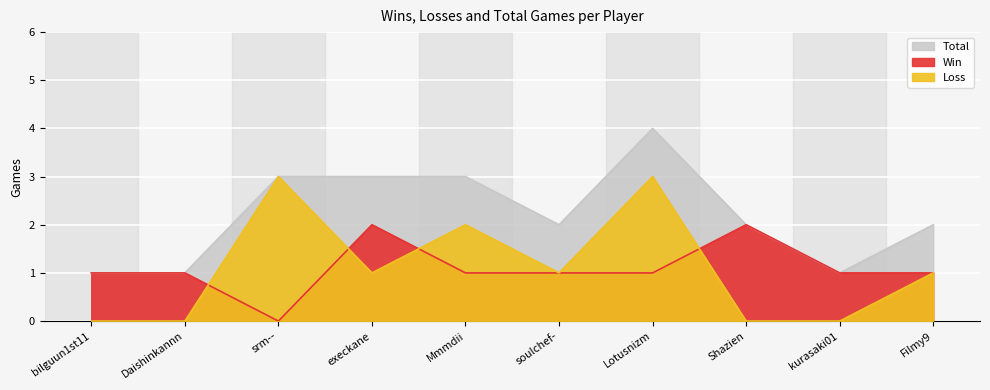

Reading right to left, transcribe all the data shown in this chart.

Win: 1	1	2	1	1	1	2	0	1	1
Loss: 1	0	0	3	1	2	1	3	0	0
Total: 2	1	2	4	2	3	3	3	1	1